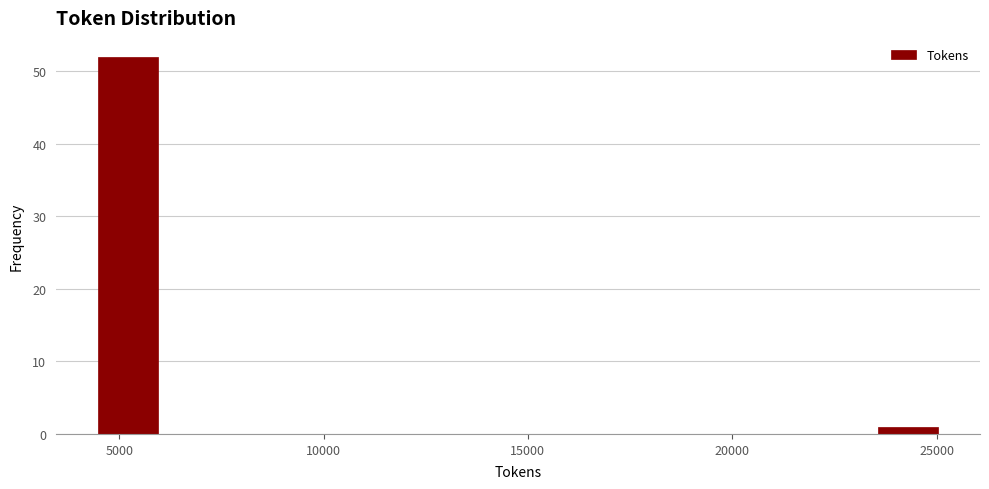

Around what value on the x-axis is the tallest bar? Give the approximate position of its centre, as read against the axis.

5000